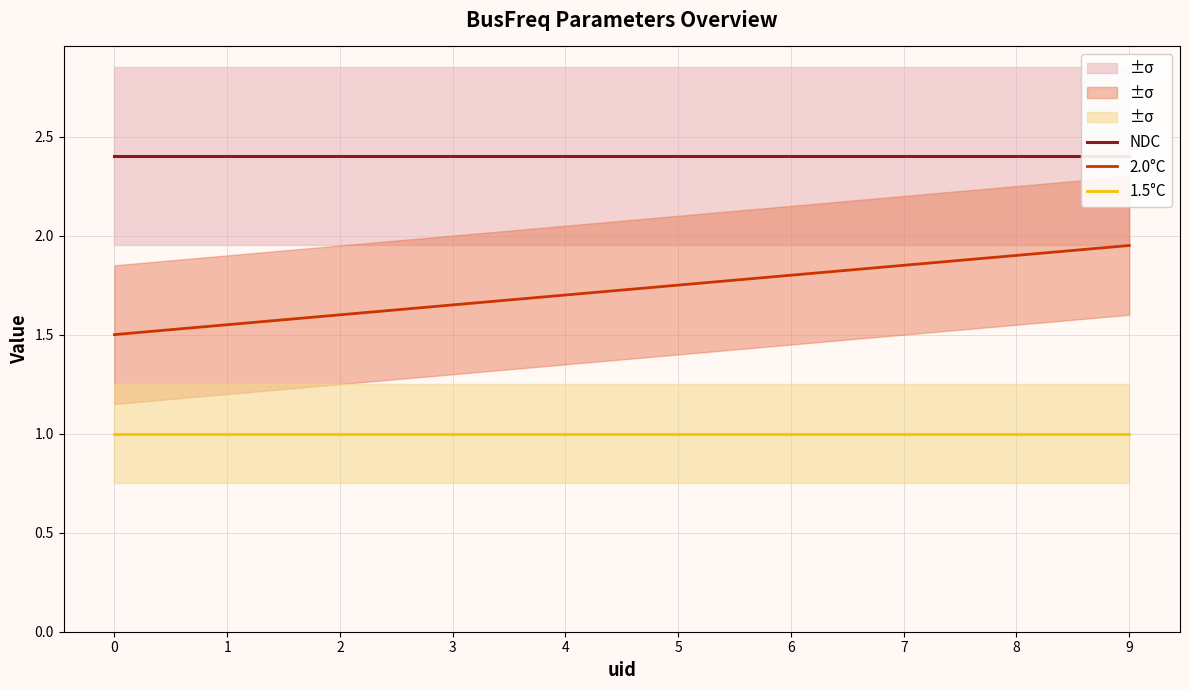

True or false: 2.0°C has more than 0 interior local peaks.

False